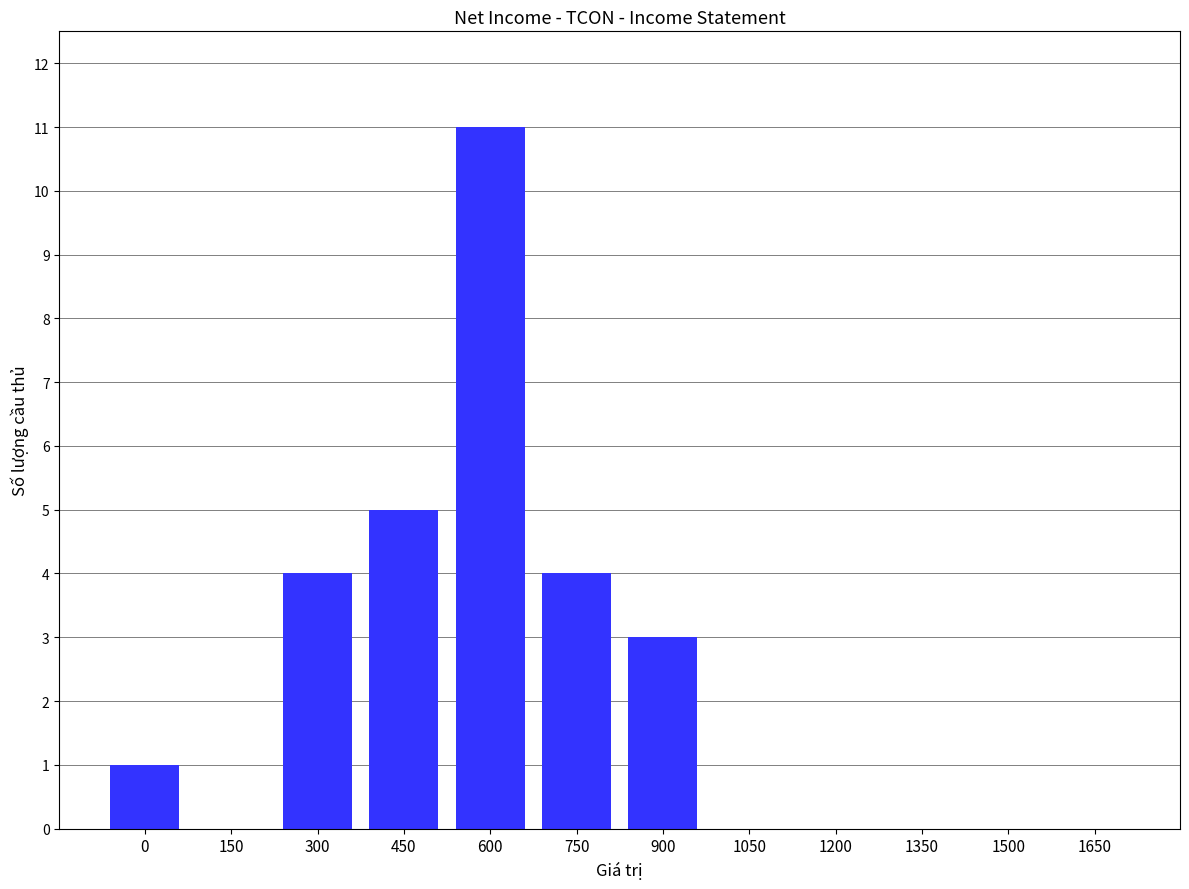

Is it true that the value at 1500 is 5?

False